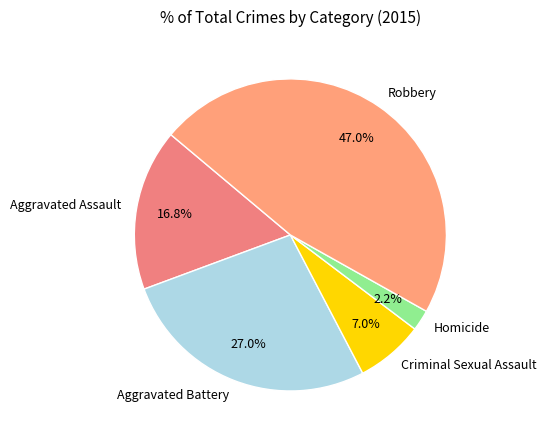

The Criminal Sexual Assault slice represents 16% of the pie. True or false?

False